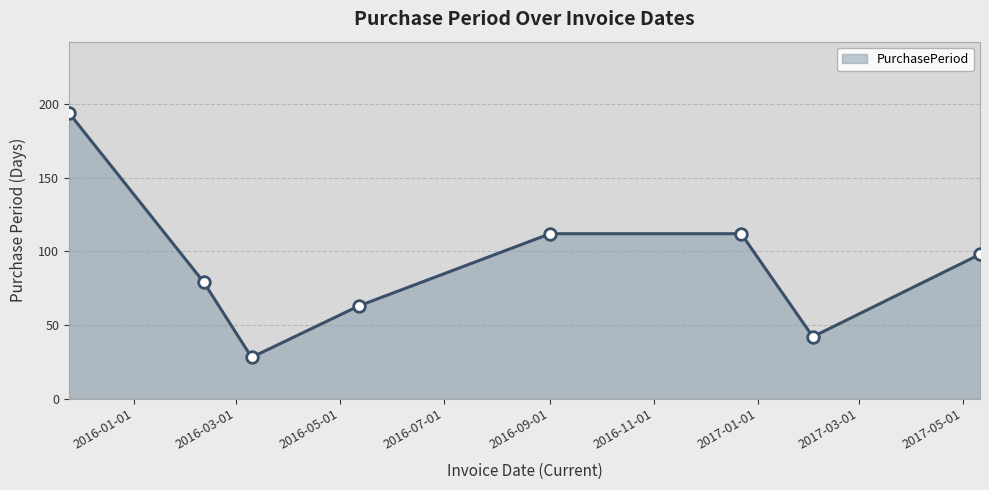

True or false: there are more than 1 points higher than both neighbors.

False